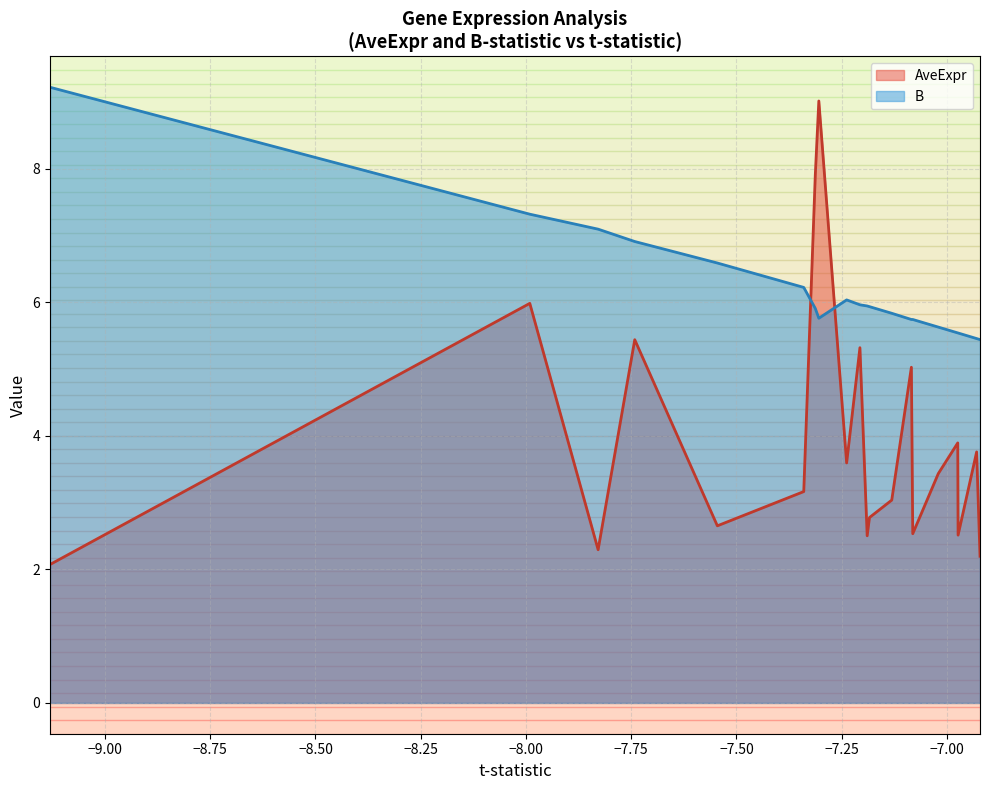

What is the maximum value shown in the chart?

9.2